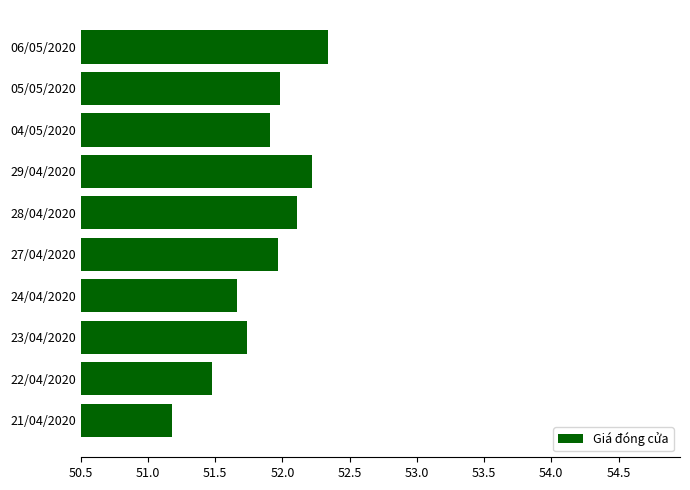

What is the average value?

51.9